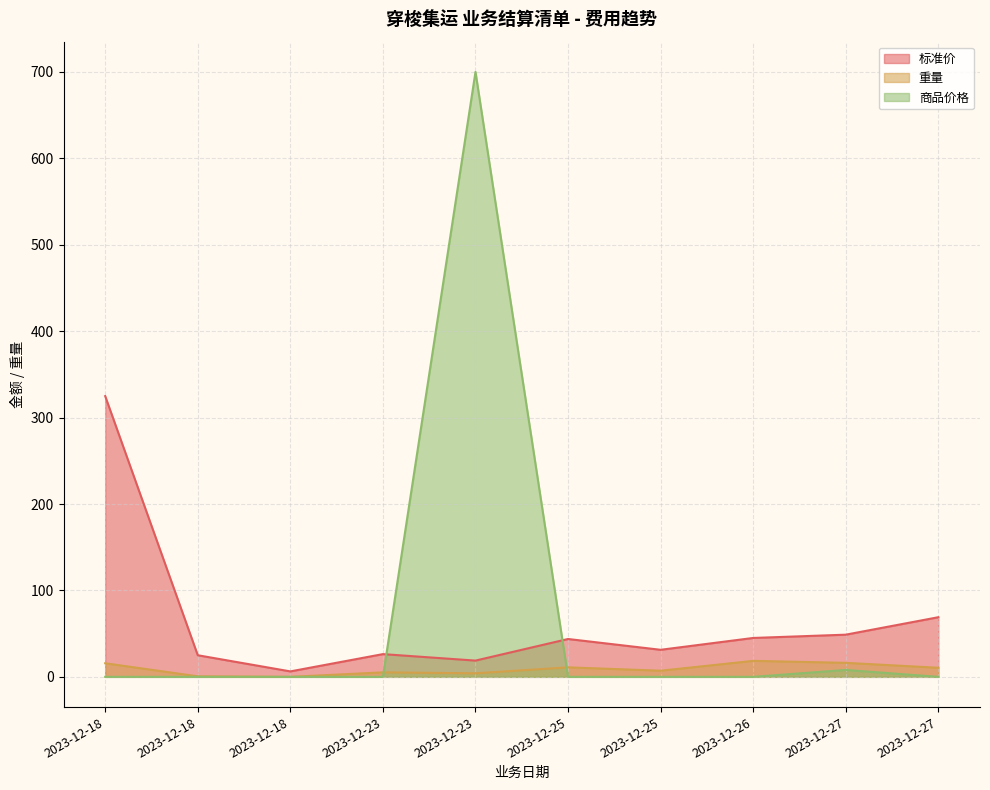

True or false: 商品价格 has a value of 293.8 at 2023-12-25.

False